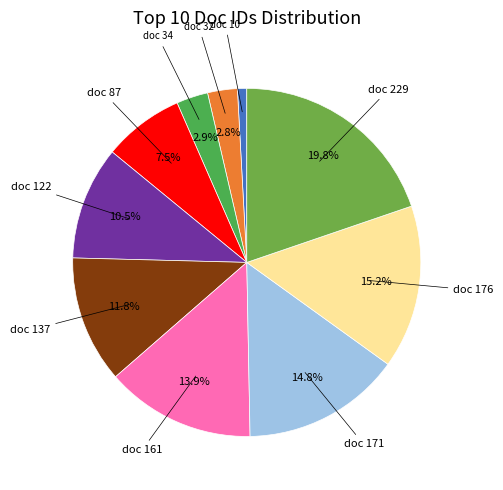

How many slices are in this pie chart?

10